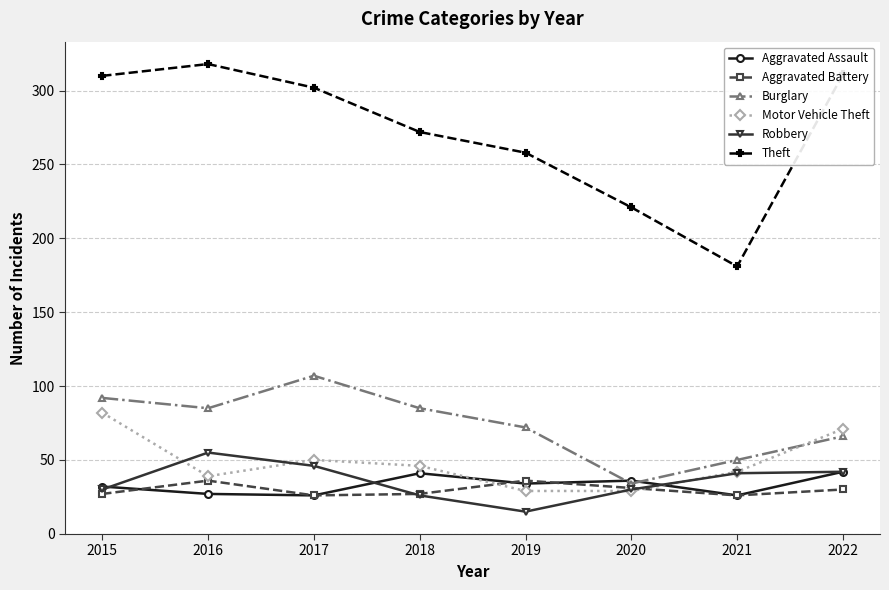

What is the sum of all Burglary values?

591